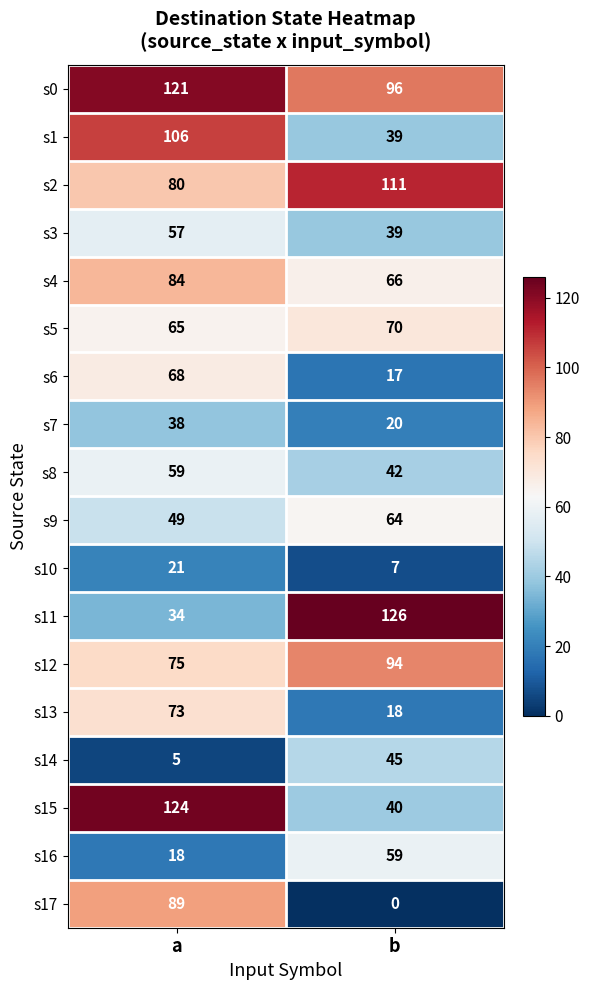

What is the sum of all s11 values?

160